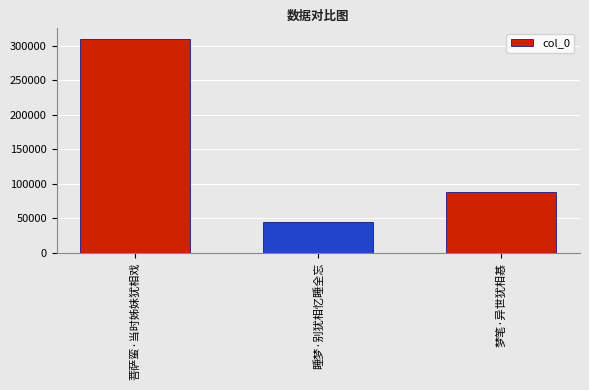

The chart shows a value of 23391 at 睡梦·别犹相忆睡全忘. True or false?

False